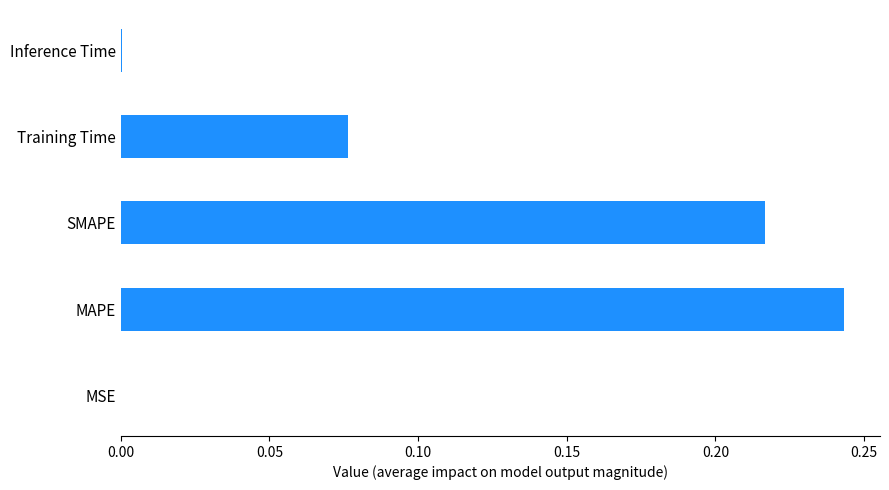

Which has a higher value, SMAPE or Inference Time?

SMAPE